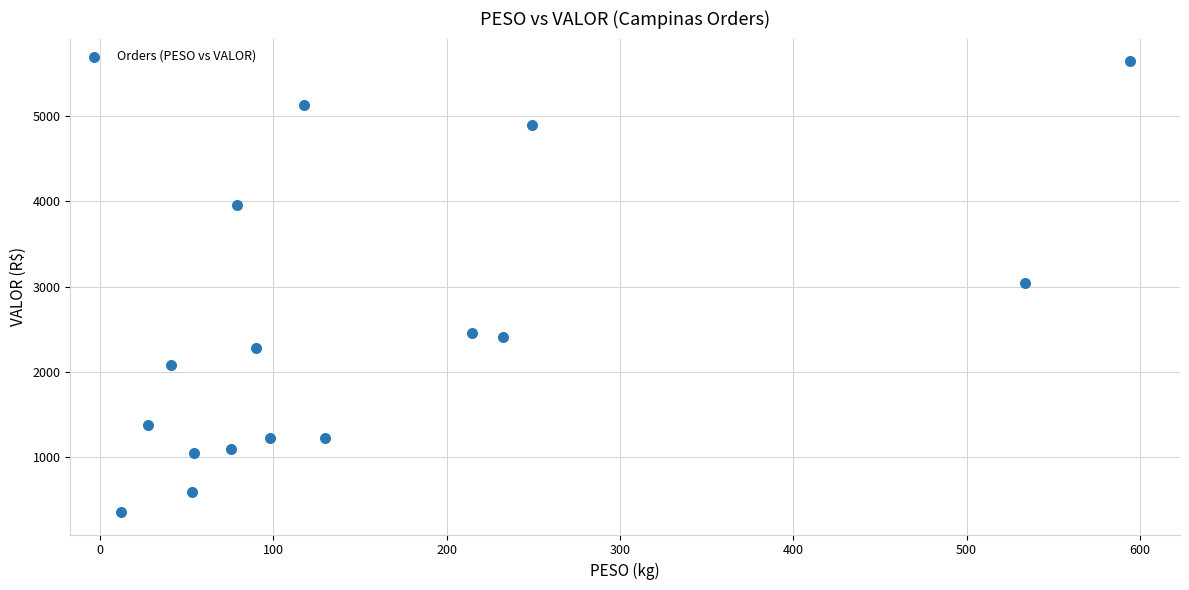

What is the range of X values (max minus min)?

582.0